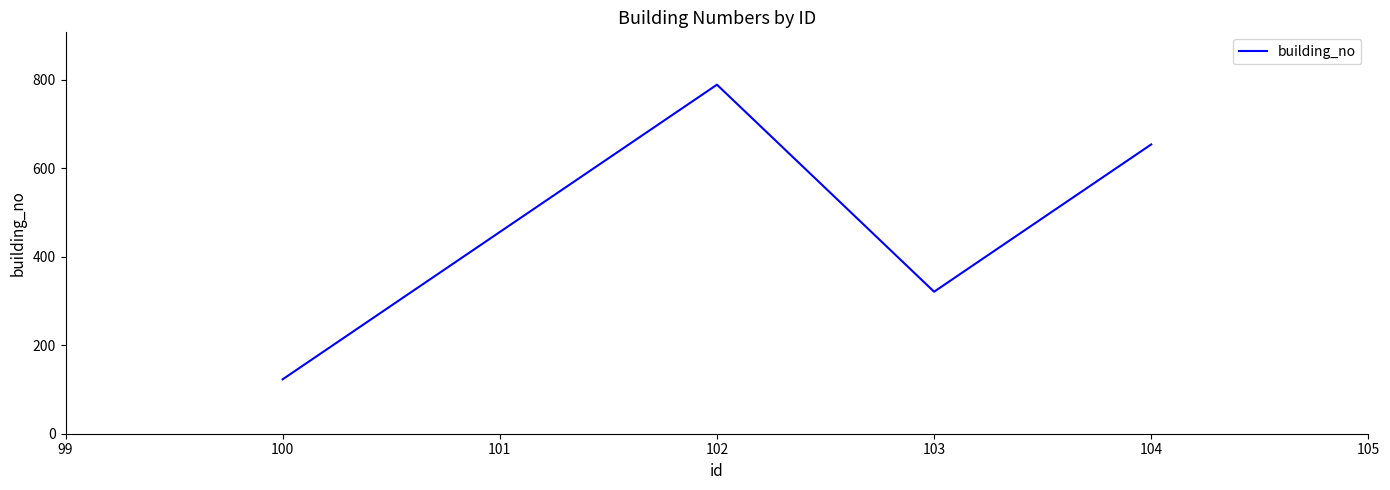

Where is the first local minimum?

103